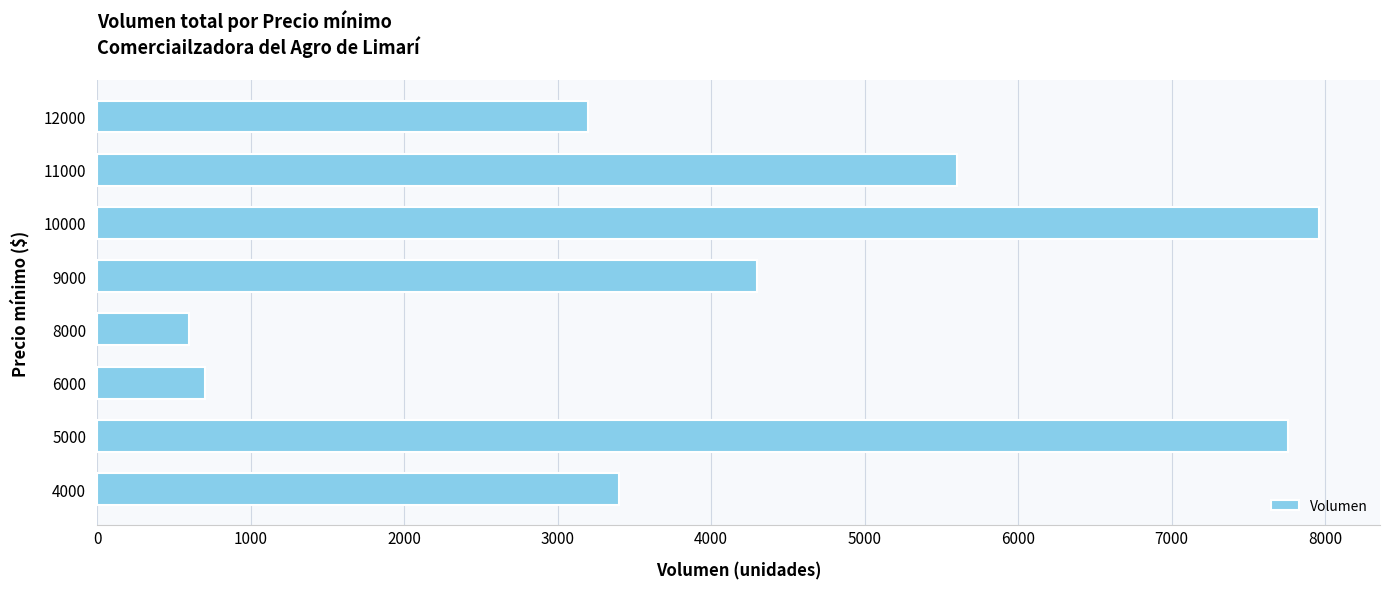

What is the ratio of the value at 5000 to the value at 12000?

2.4